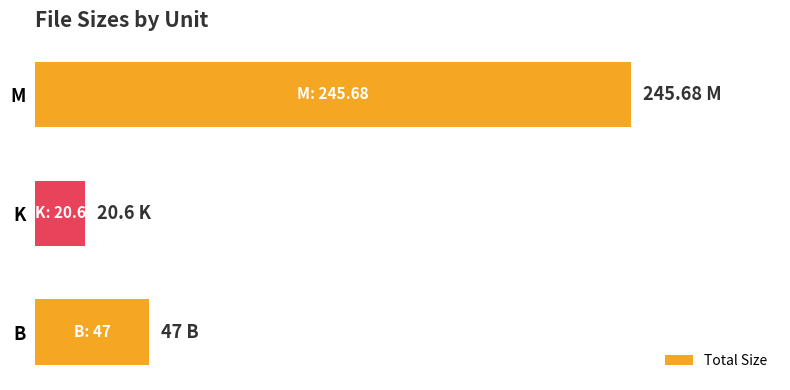

Are the bars horizontal?

Yes